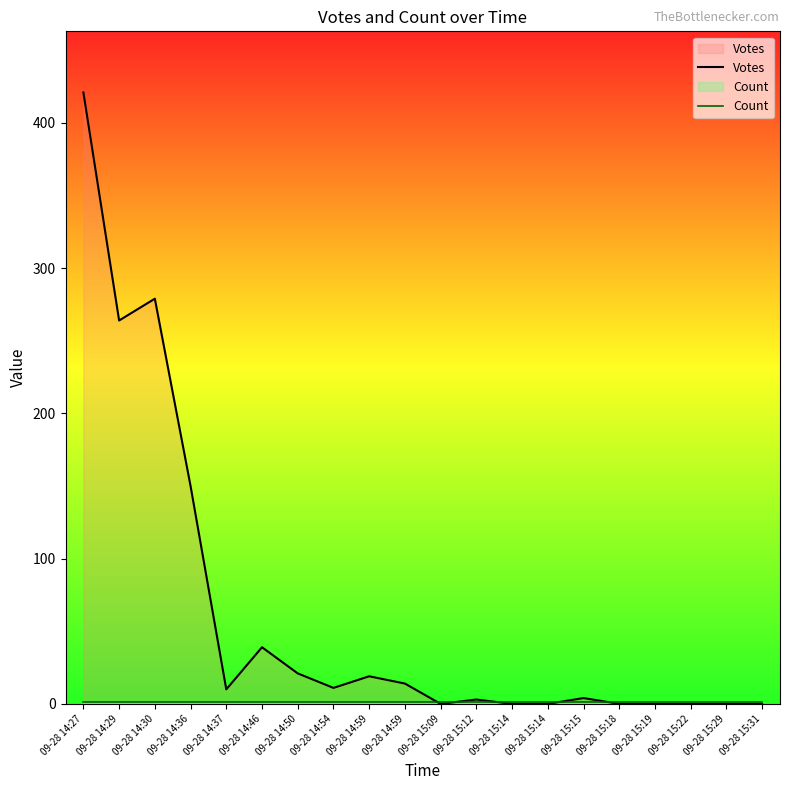

True or false: Count and Votes cross at least once.

True